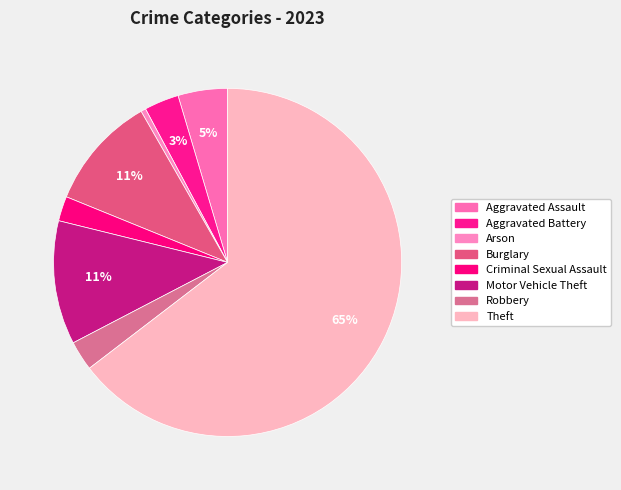

How many slices are in this pie chart?

8